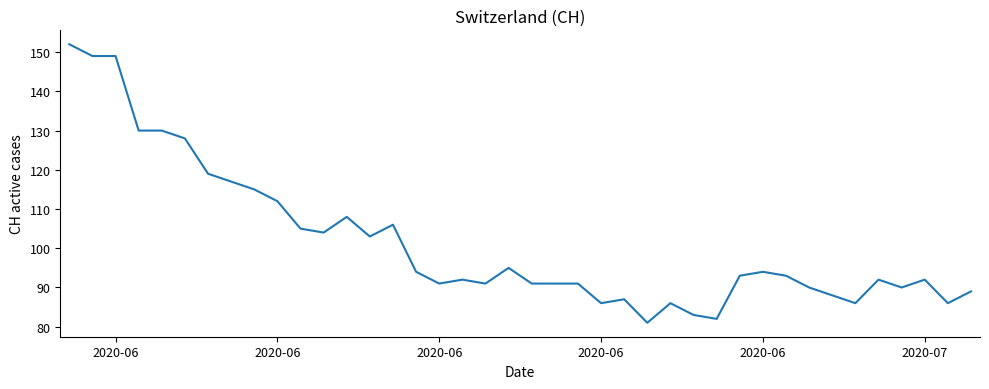

What is the smallest value displayed?

81